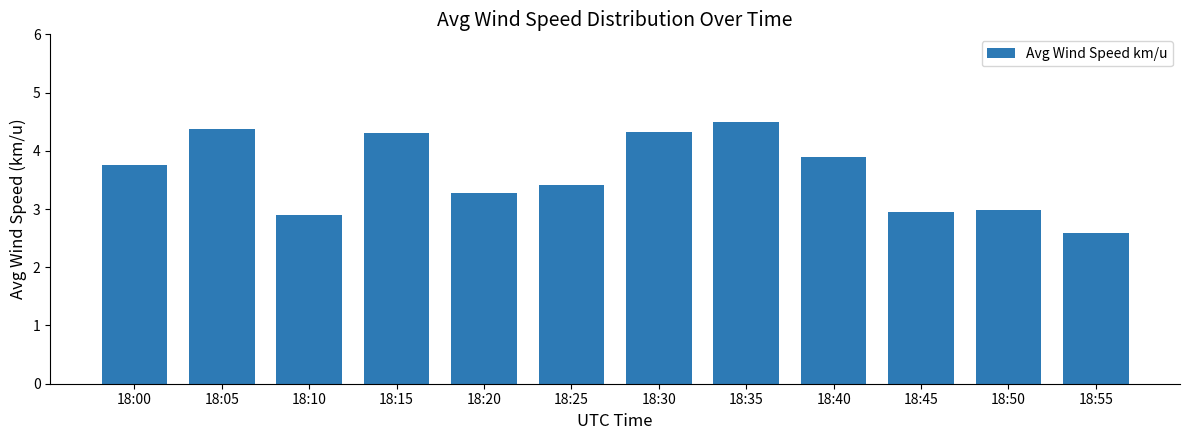

The chart shows a value of 3.9 at 18:40. True or false?

True